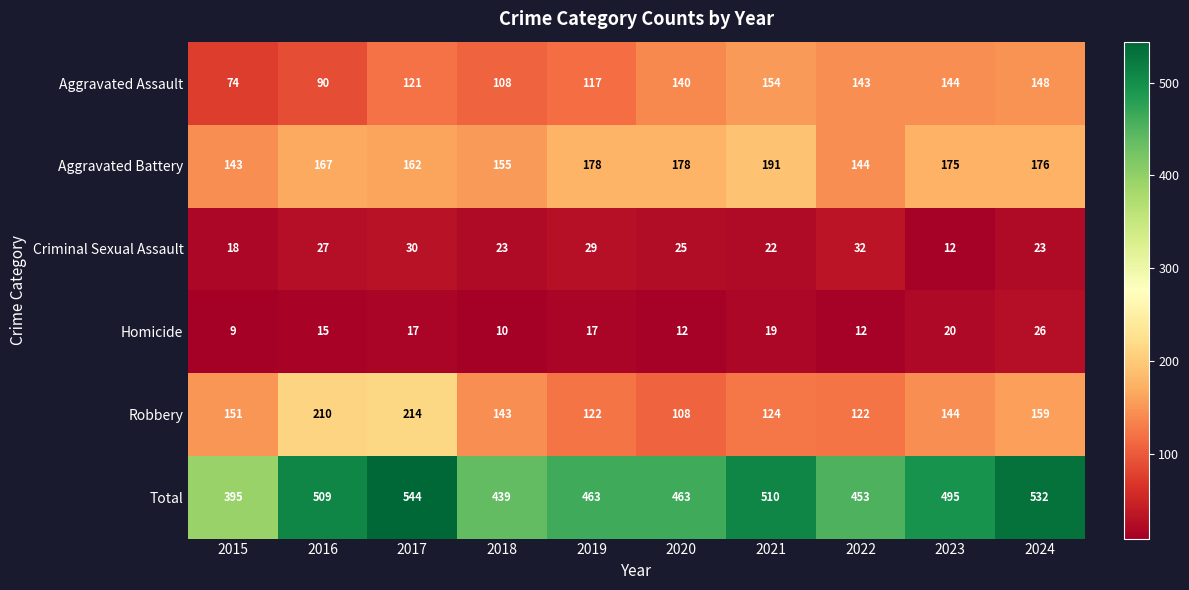

Where is Aggravated Assault nearest to the value 114?

2019